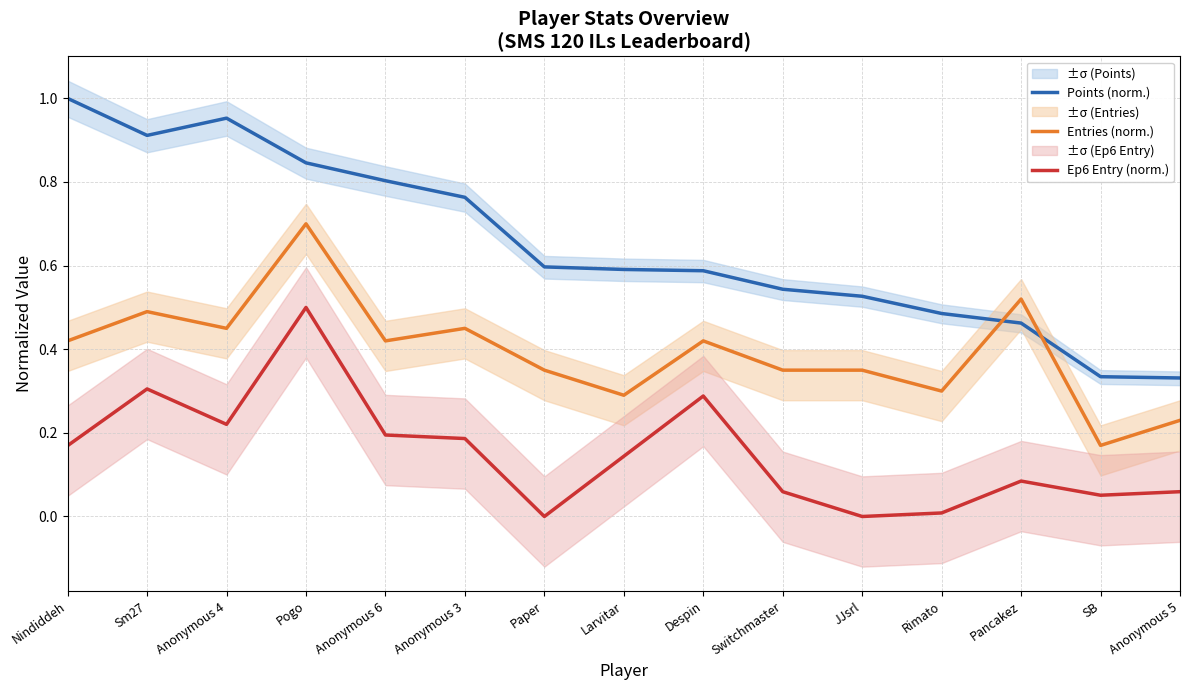

What are all the series names shown in the legend?

Points (norm.), Entries (norm.), Ep6 Entry (norm.)